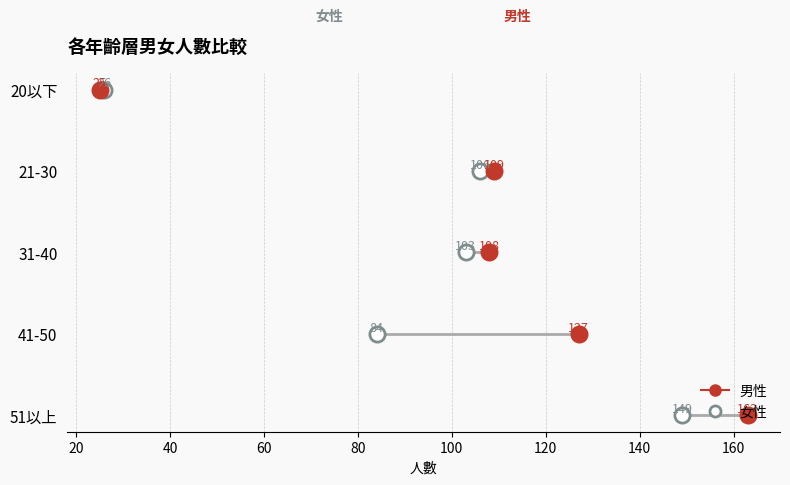

Which series contains the lowest Y value?

女性